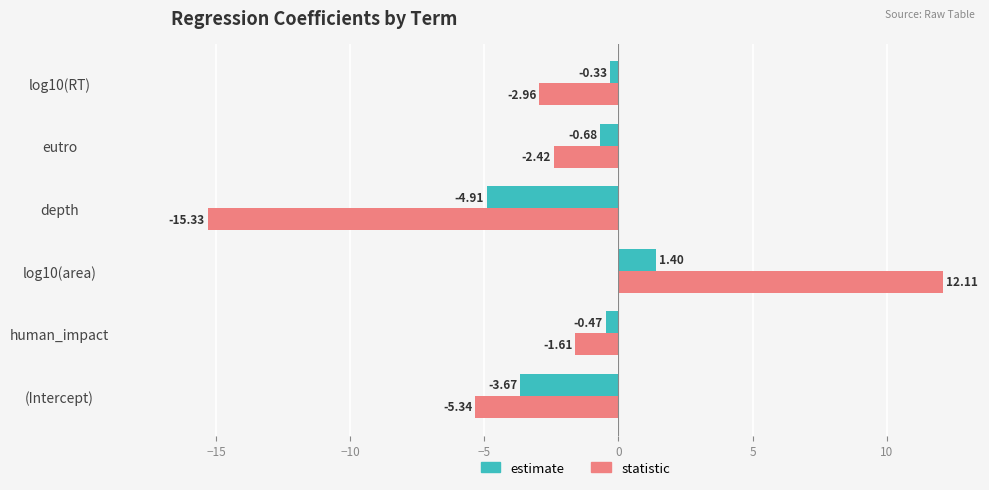

At which label does estimate reach its minimum?

depth